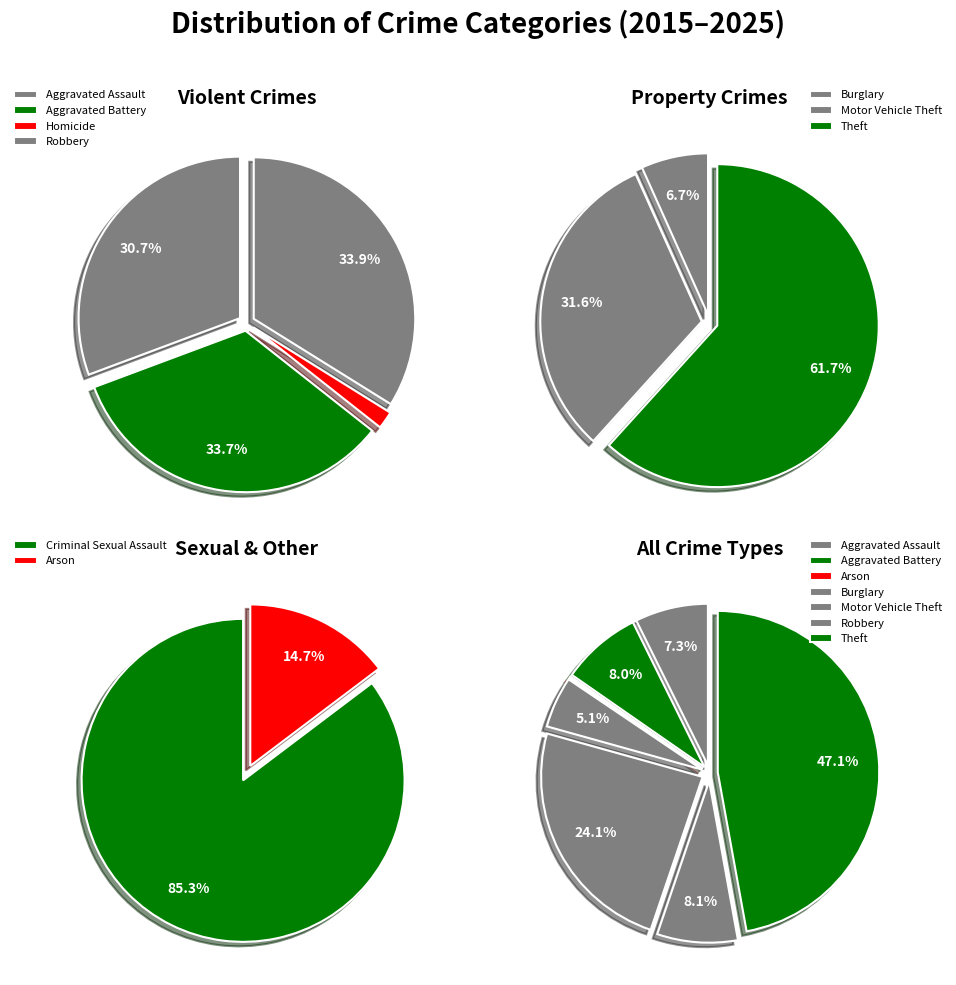

Rank the categories by value from lowest to highest.

Arson, Homicide, Criminal Sexual Assault, Burglary, Aggravated Assault, Aggravated Battery, Robbery, Motor Vehicle Theft, Theft